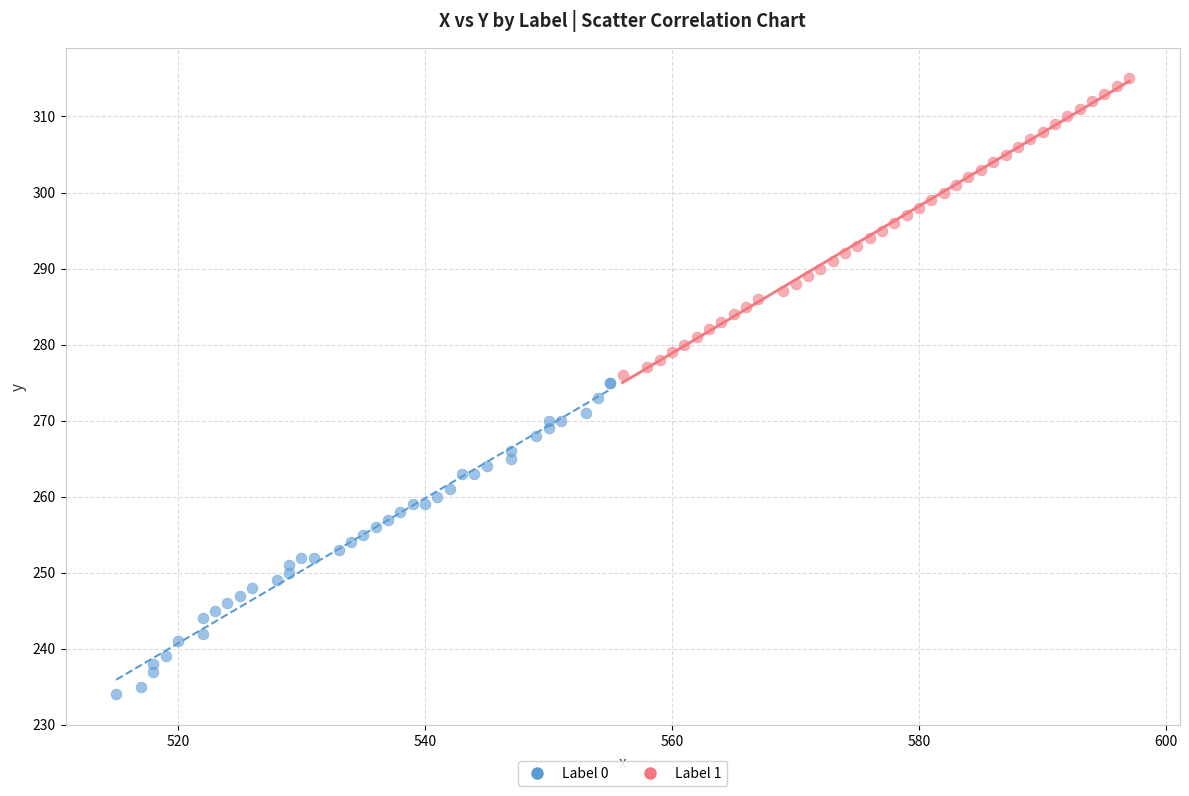

Which series contains the highest Y value?

Label 1